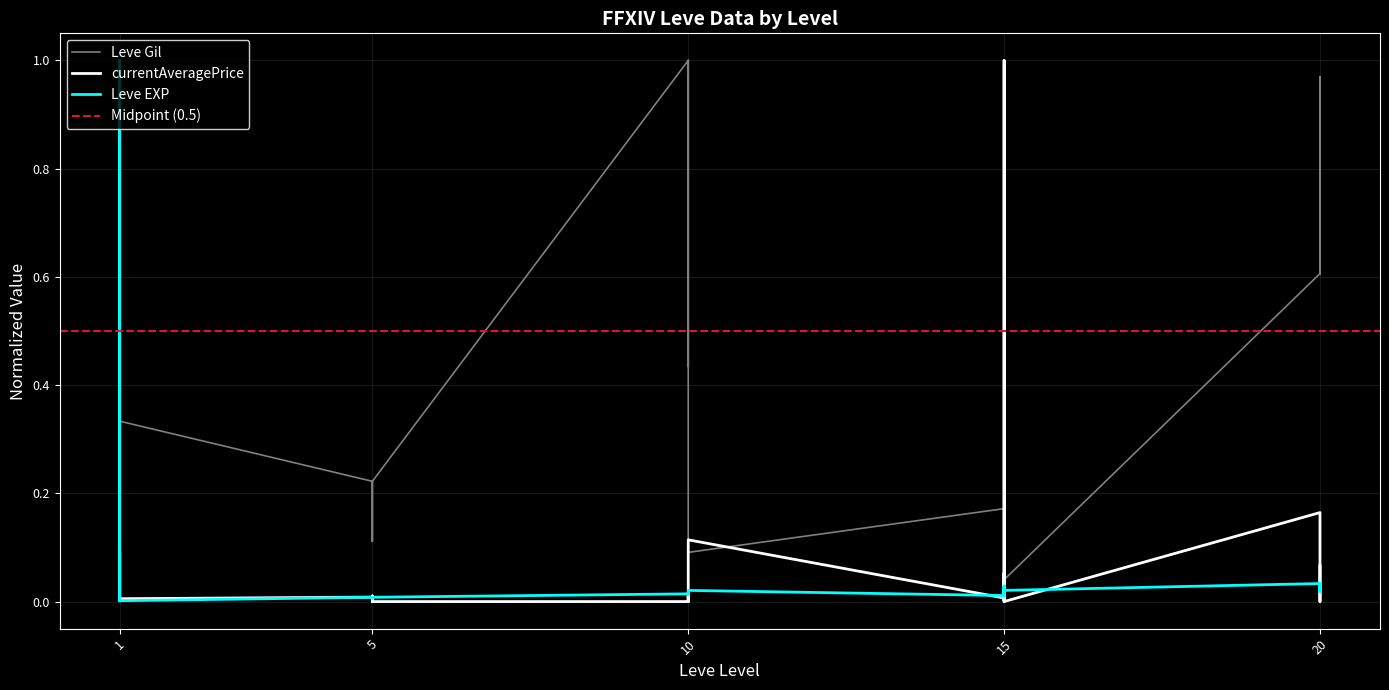

Does the chart have visible grid lines?

Yes